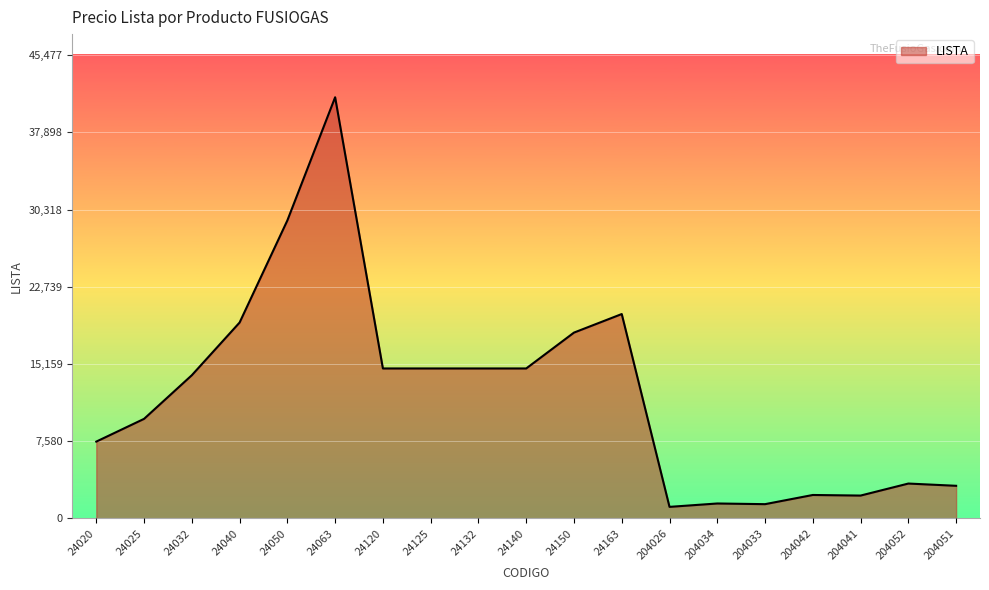

True or false: the data has more than 0 interior local peaks.

True